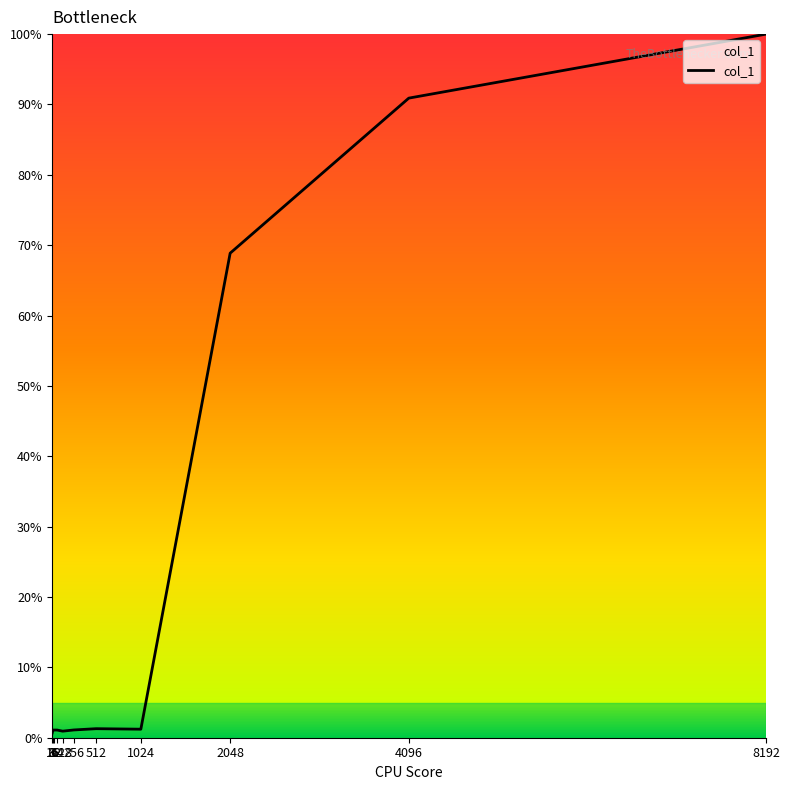

What is the change in value from 128 to 4096?

+90.0